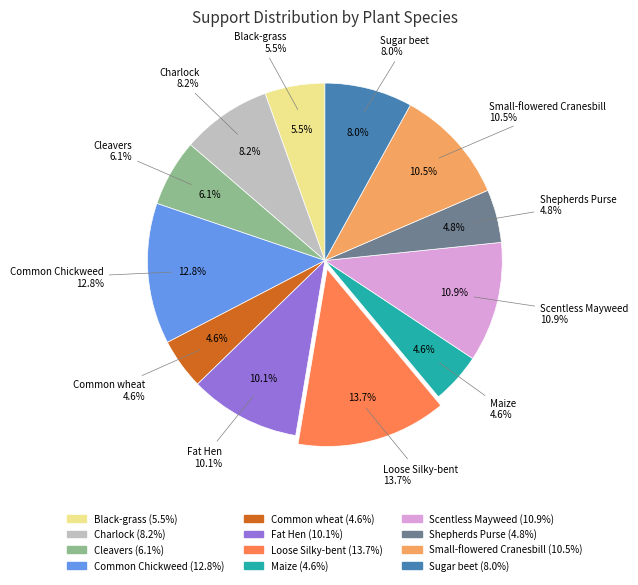

Is it true that Sugar beet is 8% of the pie?

True